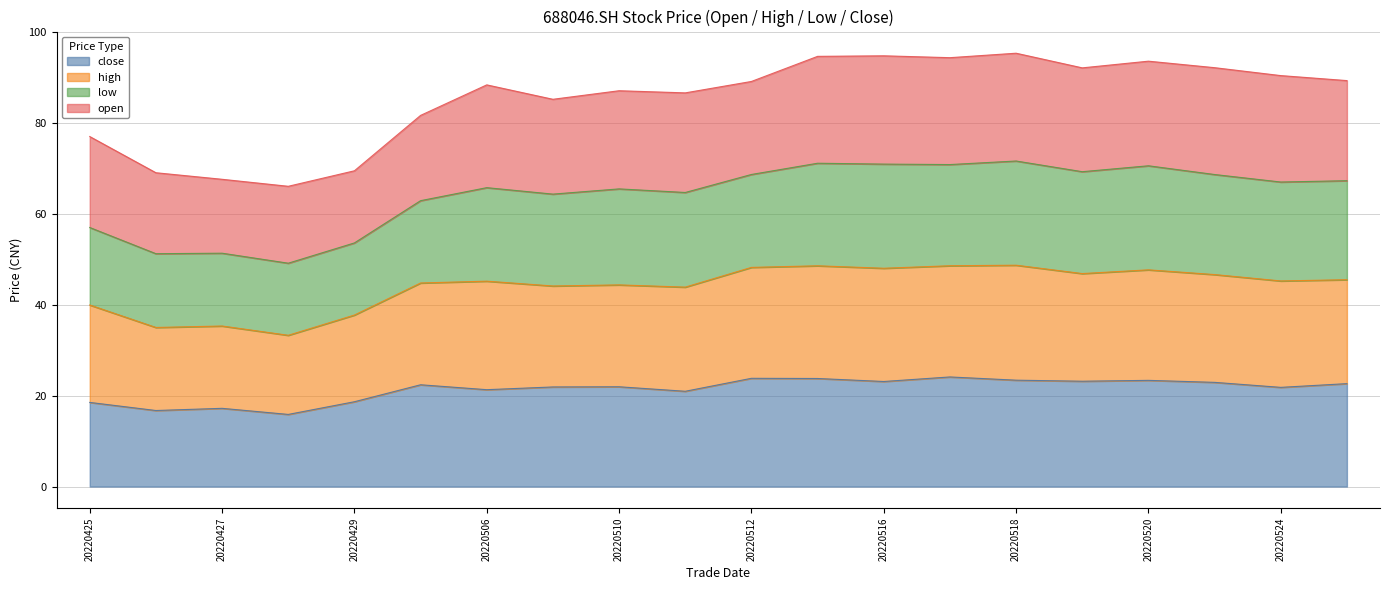

The close series shows 18.6 at 20220429. True or false?

True